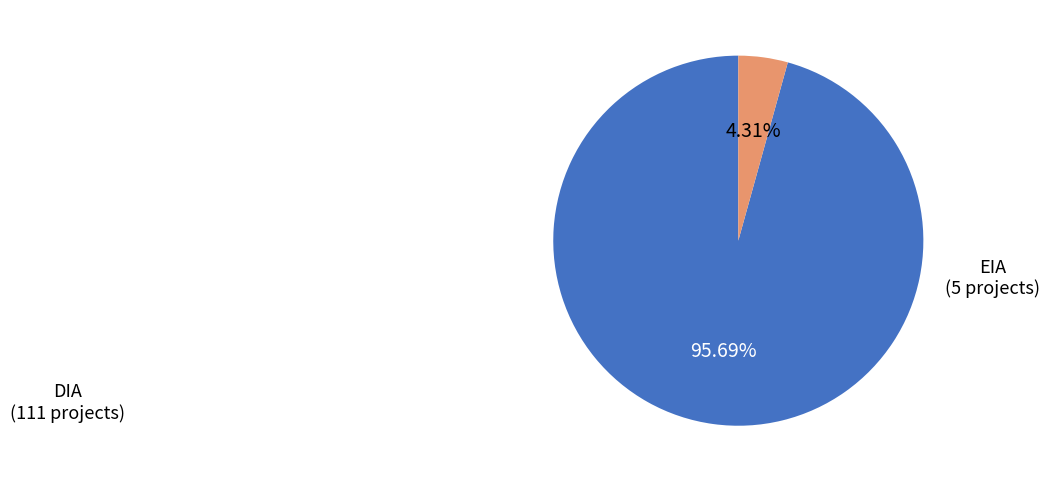

Between EIA and DIA, which is larger?

DIA